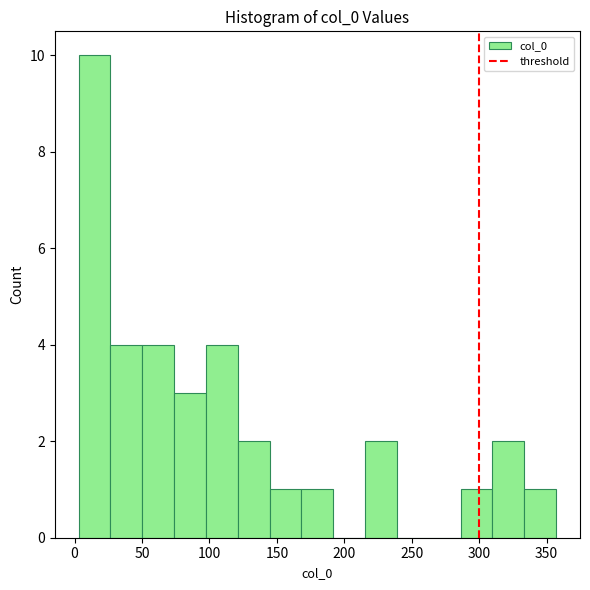

Reading left to right, list every bar in this chart as the range it spans on the x-axis followed by its height. Neither the bar edges nor the heights are printed on the chart, so give them approximately, as read against the axes.

5 to 25: 10
25 to 50: 4
50 to 75: 4
75 to 95: 3
95 to 120: 4
120 to 145: 2
145 to 170: 1
170 to 190: 1
190 to 215: 0
215 to 240: 2
240 to 265: 0
265 to 285: 0
285 to 310: 1
310 to 335: 2
335 to 355: 1